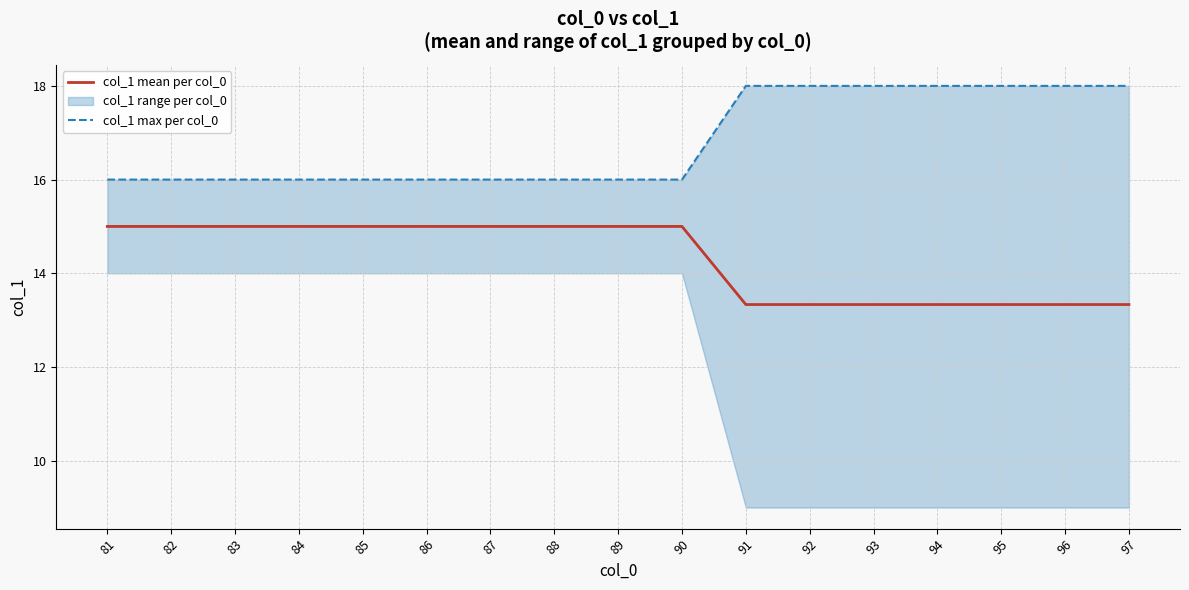

What is the difference between the second highest and second lowest values in the col_1 max per col_0 series?

2.0